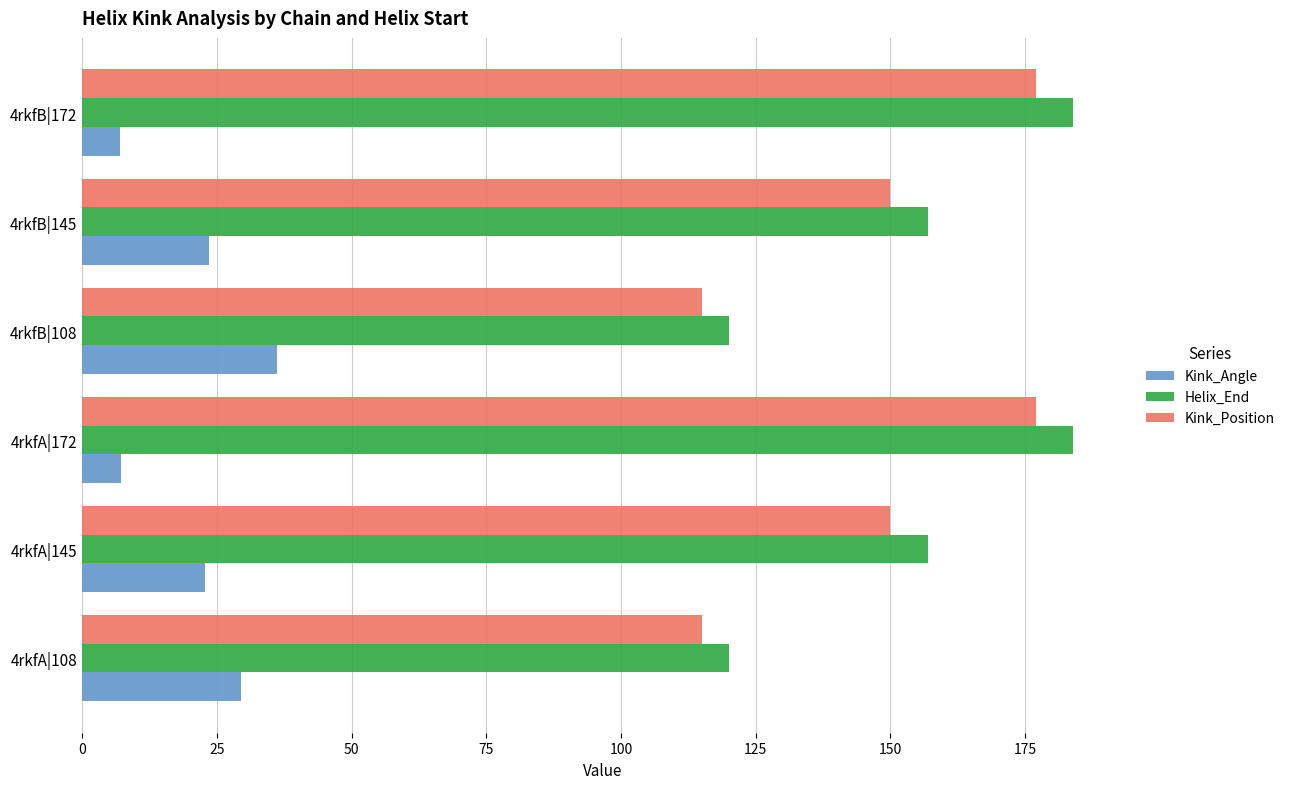

What is the total value across all series at 4rkfB|108?

271.1